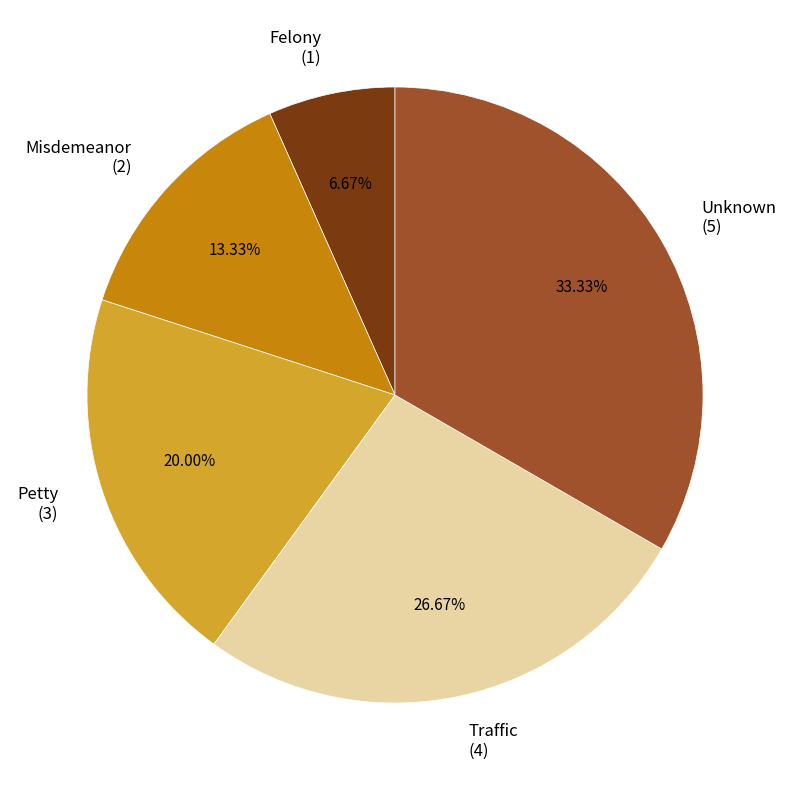

Is Misdemeanor the majority of the pie?

No